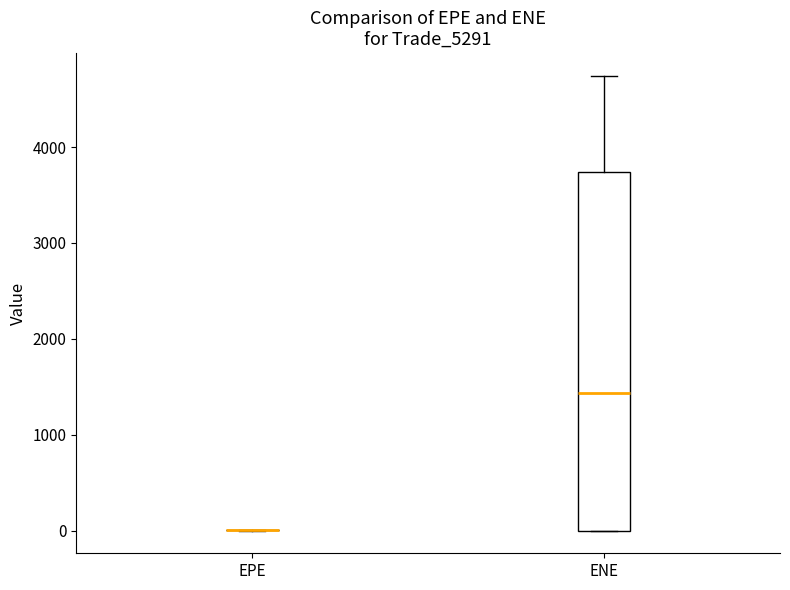

Reading left to right, transcribe this box plot: for each box, give where its median line is, the range the box spans, and where its two whiskers end, as read against the y-axis. The values are not printed on the chart, so give them approximately, as read against the axis.

EPE: box collapsed to a line at 0, whiskers 0 to 0
ENE: median 1400, box 0 to 3700, whiskers 0 to 4700